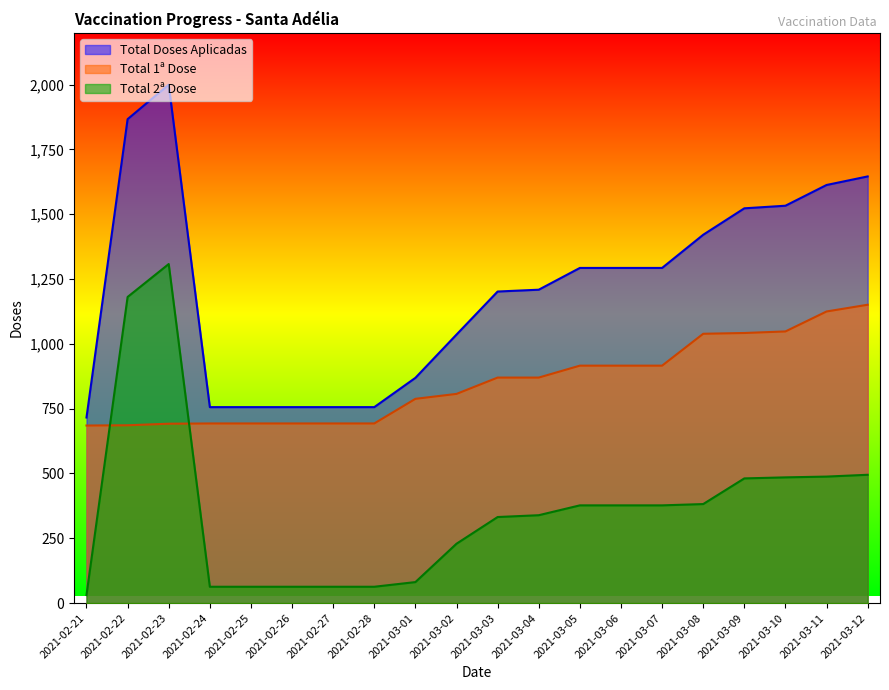

How many data points does each series have?

20